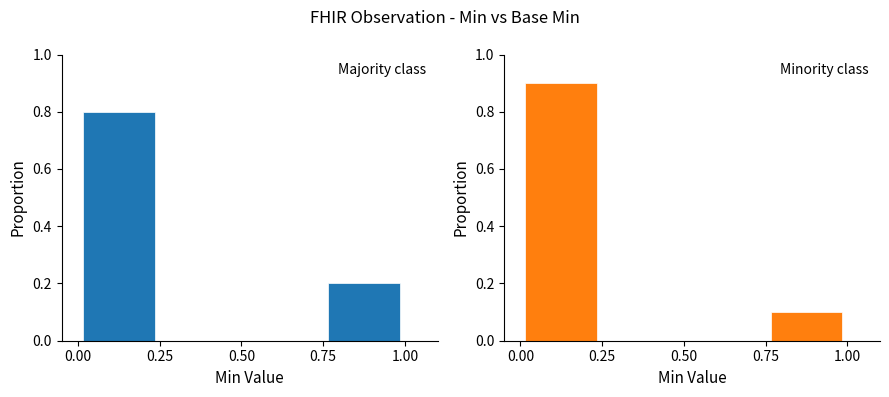

Which series has the widest spread of values?

Base Min (minority)